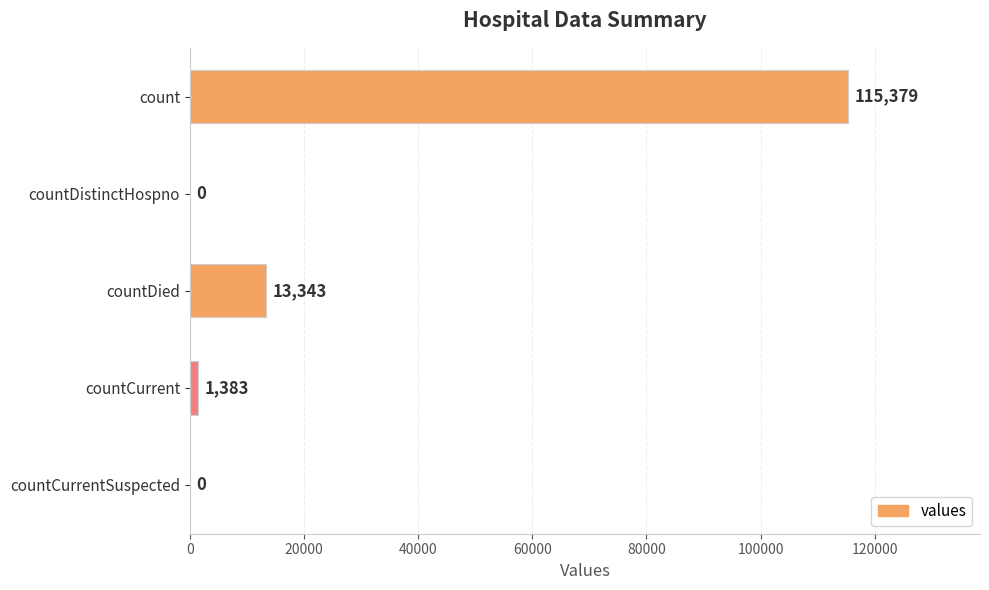

Is it true that the value at countDied is 19430?

False